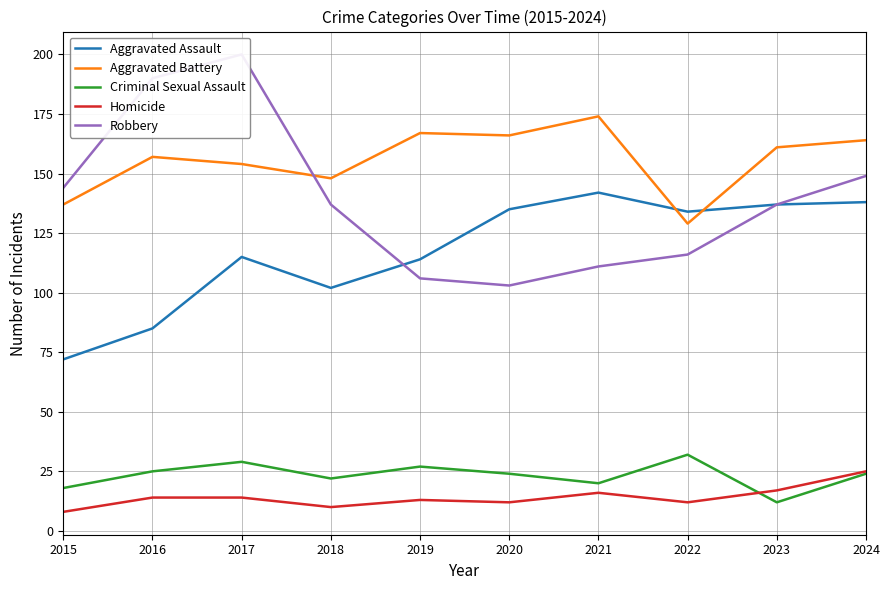

In Robbery, how many points are higher than both neighbors (excluding endpoints)?

1